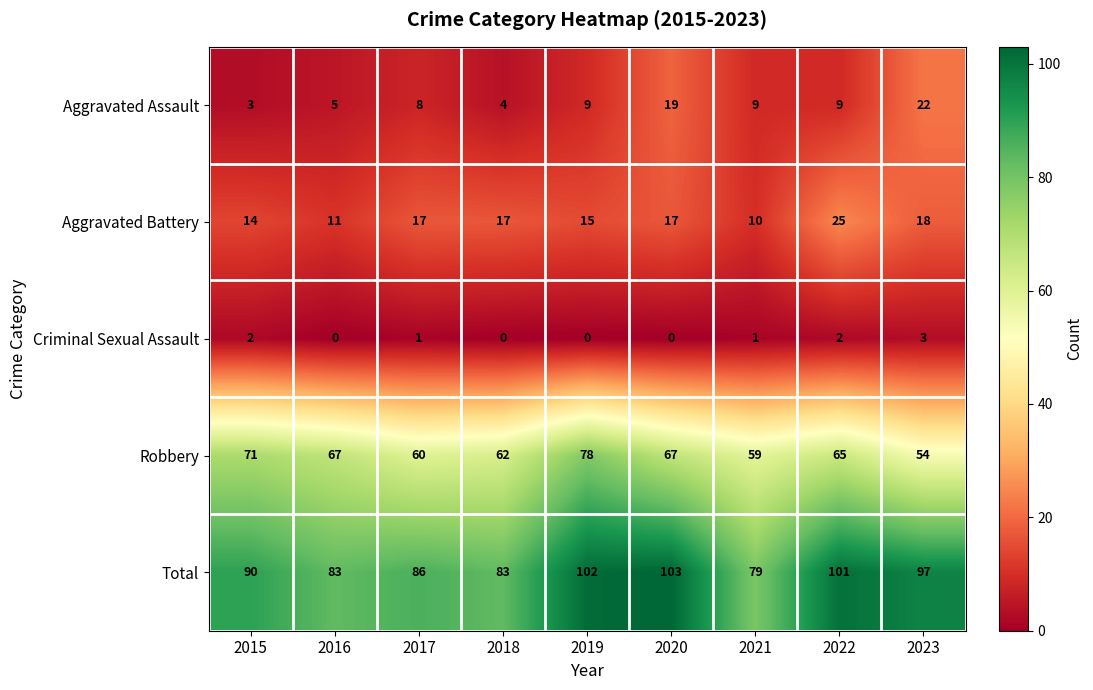

Rank the series by their maximum value, from lowest to highest.

Criminal Sexual Assault, Aggravated Assault, Aggravated Battery, Robbery, Total